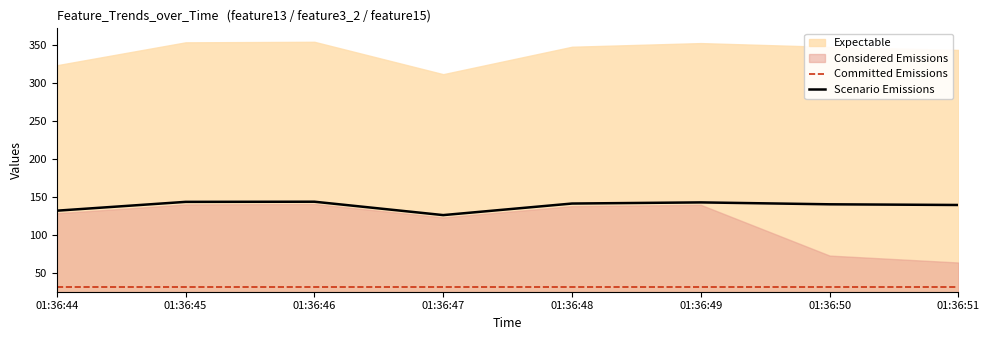

True or false: Committed Emissions and Scenario Emissions intersect in this chart.

False